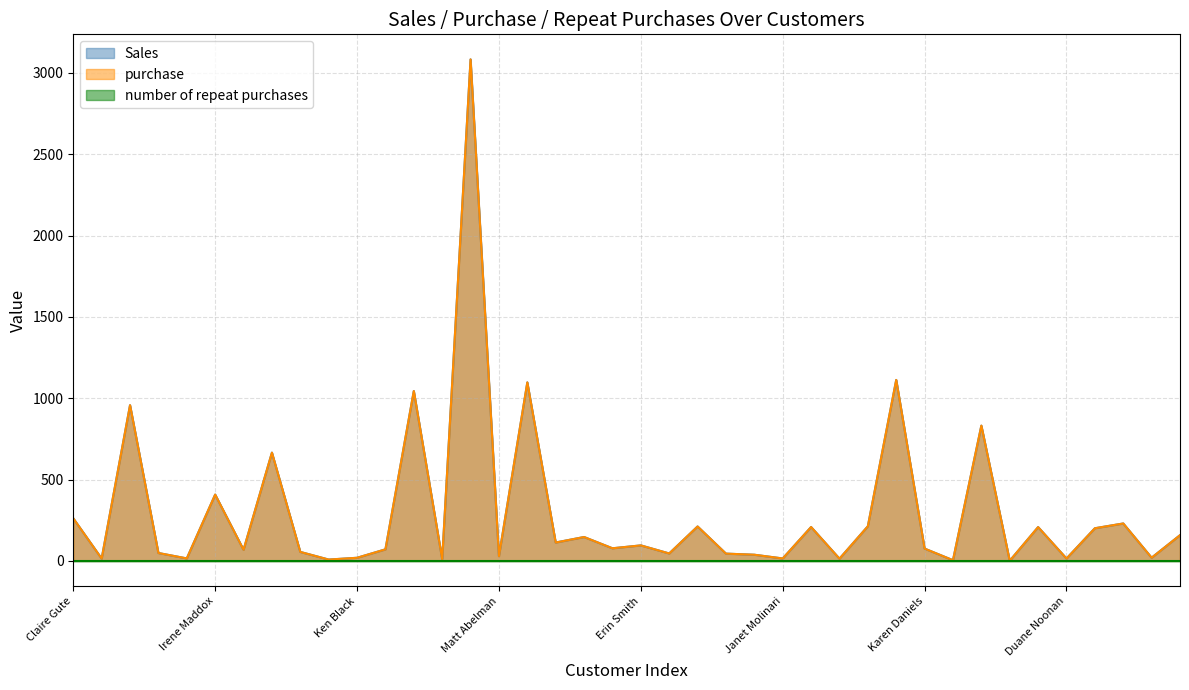

What is the difference between the Sales values at Zuschuss Donatelli and Harold Pawlan?

60.2